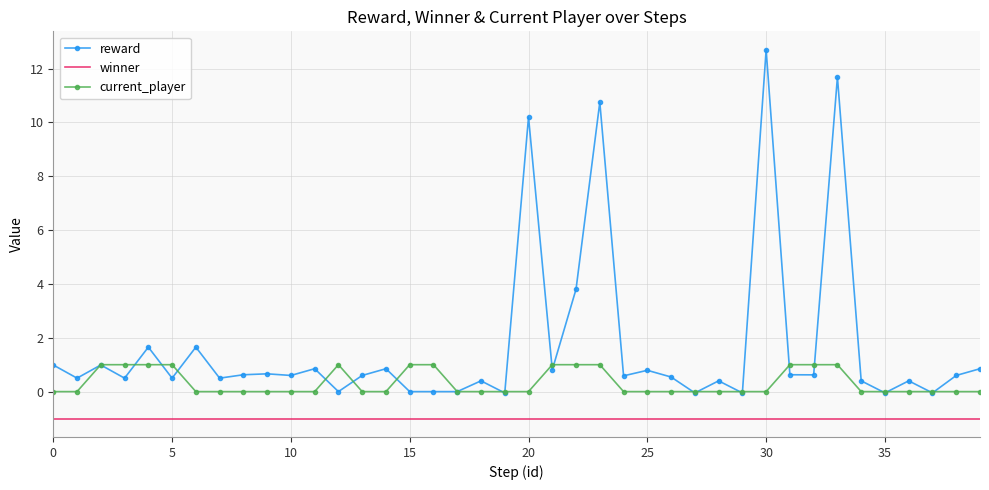

At how many categories does at least one series exceed 2?

5